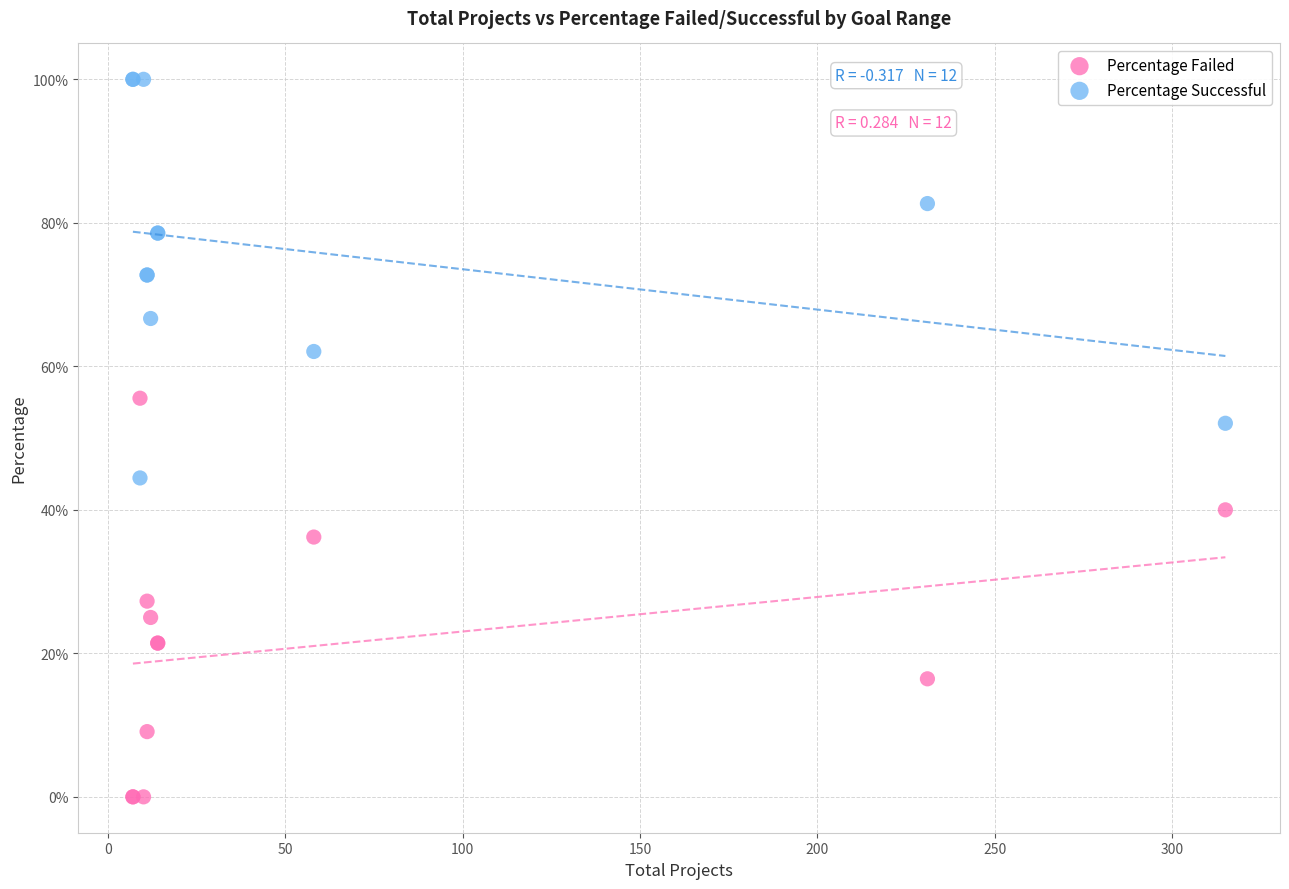

What are all the series names shown in the legend?

Percentage Failed, Percentage Successful